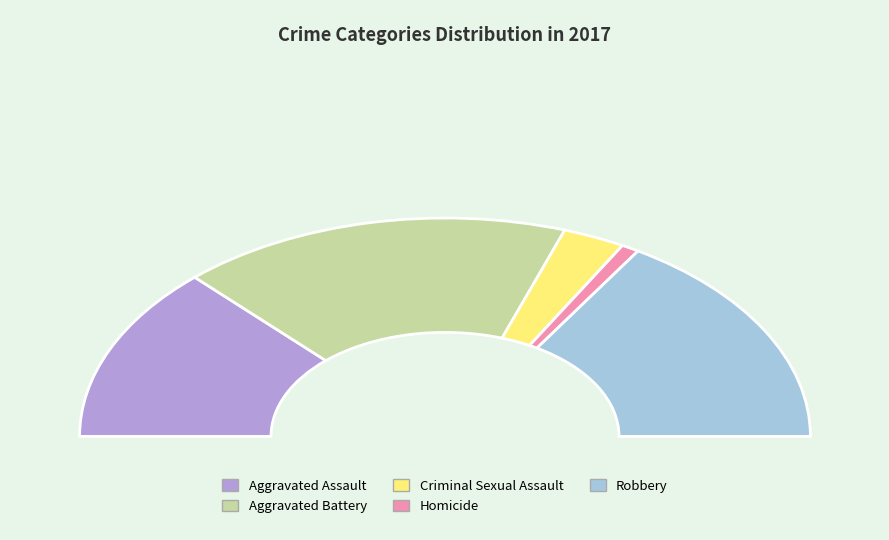

What is the change in value from Aggravated Battery to Robbery?

-3